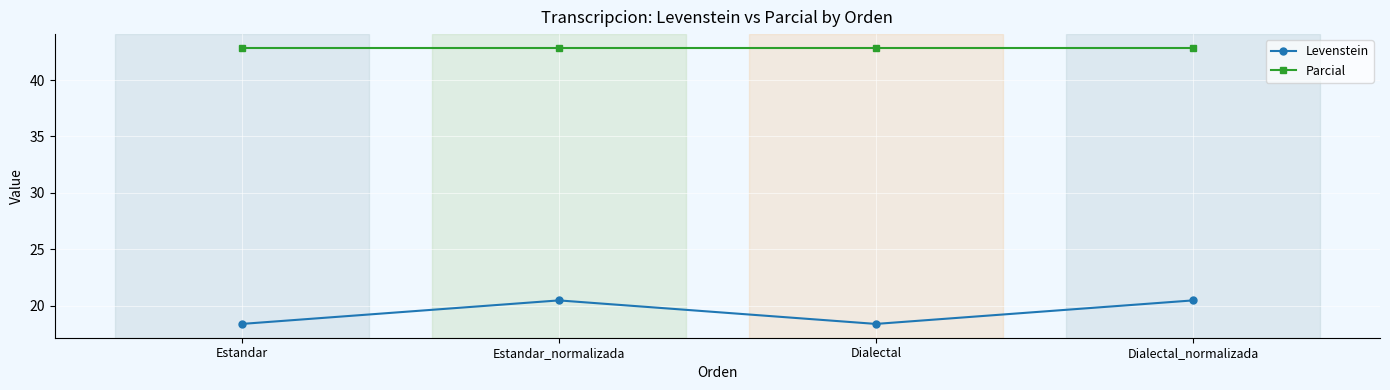

True or false: Levenstein and Parcial intersect in this chart.

False